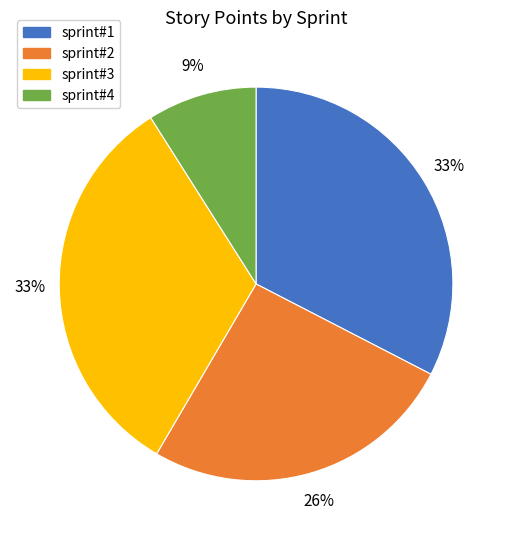

How many segments does this pie chart have?

4